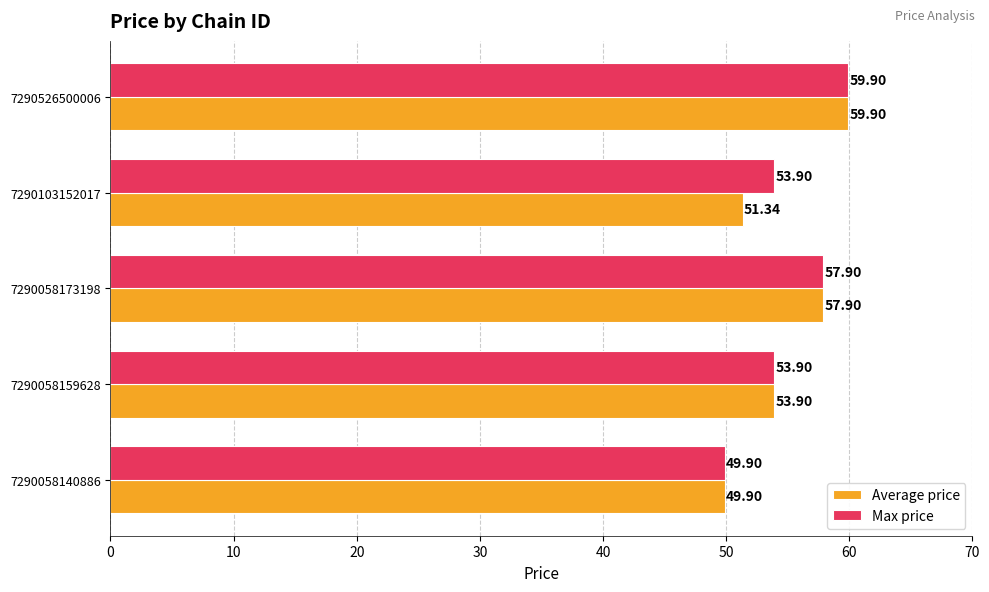

List the labels in order of Average price value, largest first.

7290526500006, 7290058173198, 7290058159628, 7290103152017, 7290058140886